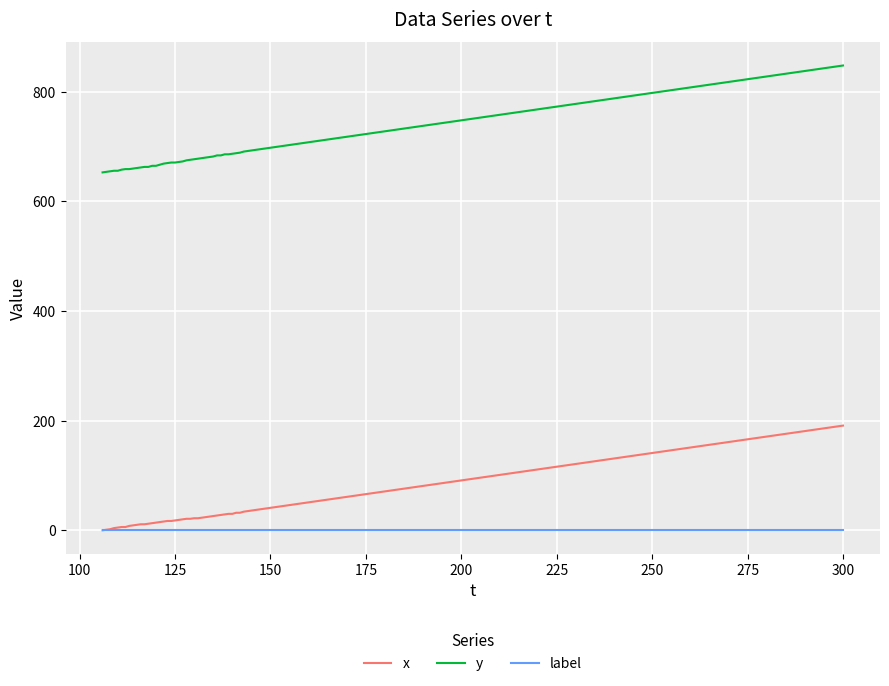

What is the maximum value shown in the chart?

848